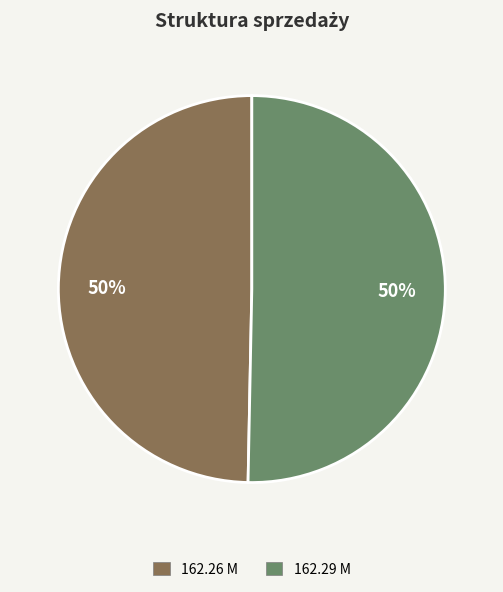

Is the sum of 162.26 M and 162.29 M greater than half?

Yes